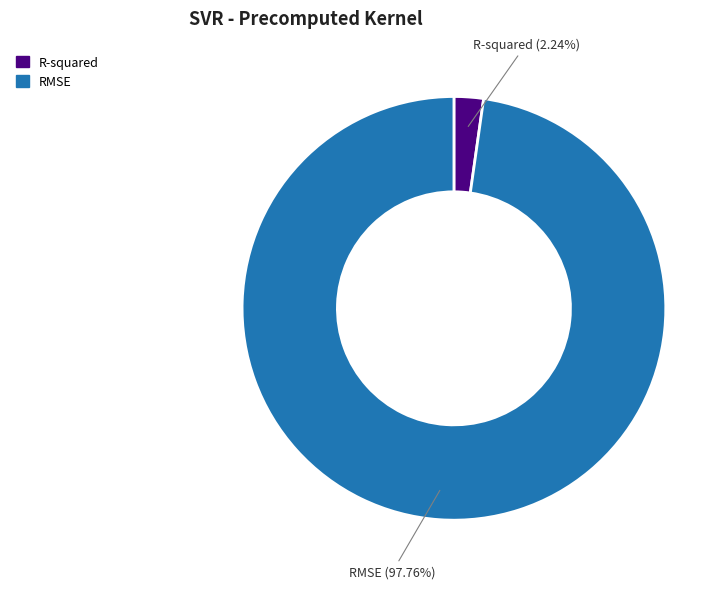

Which has a higher value, RMSE or R-squared?

RMSE